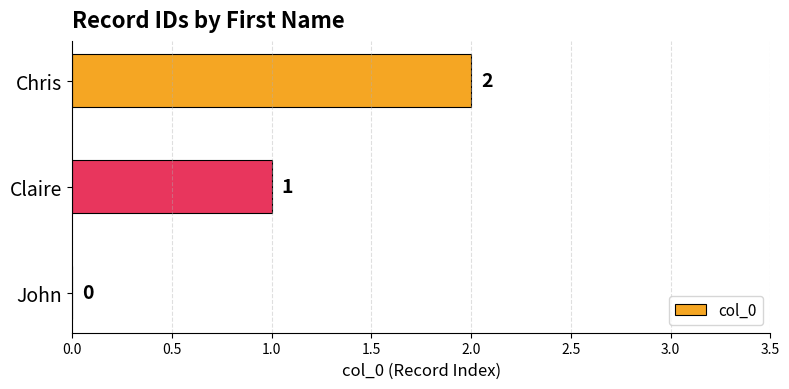

How many distinct data groups are displayed?

1